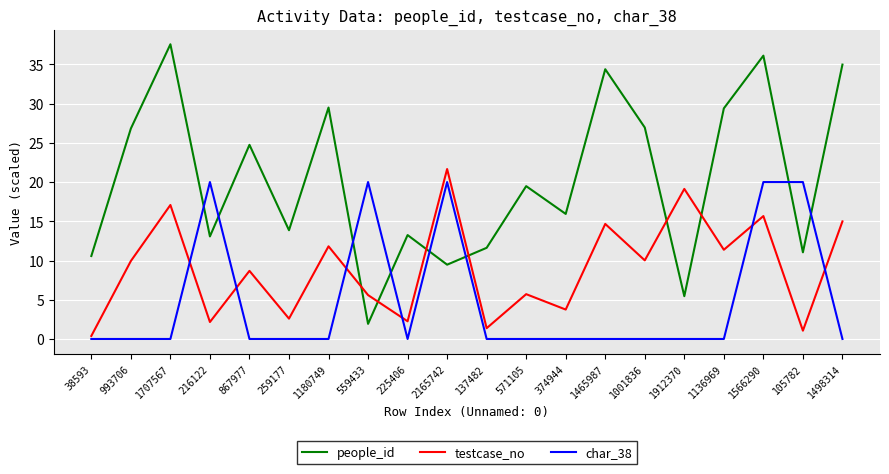

What are all the series names shown in the legend?

people_id, testcase_no, char_38